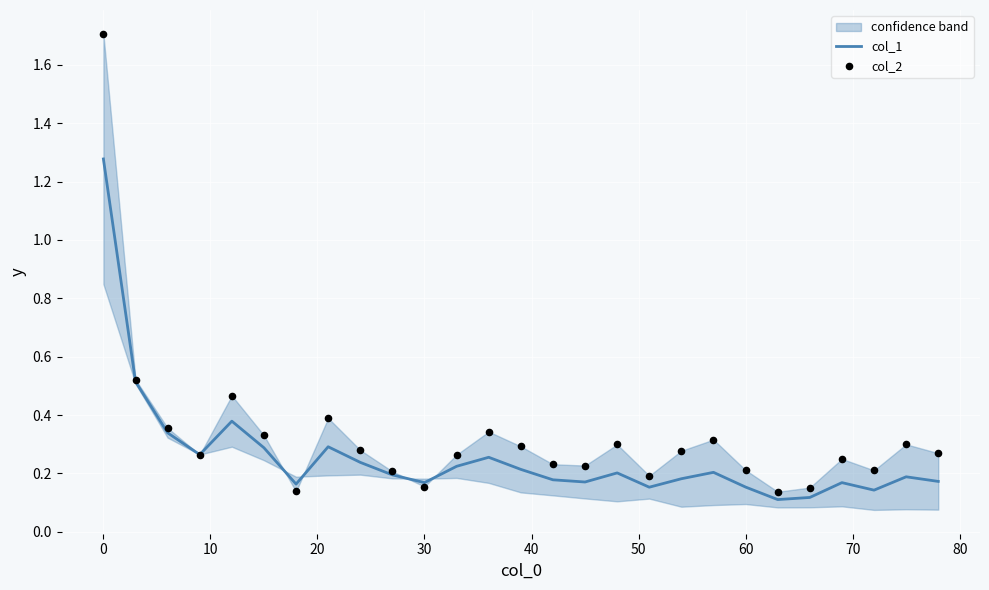

Which series reaches the maximum Y coordinate?

col_2